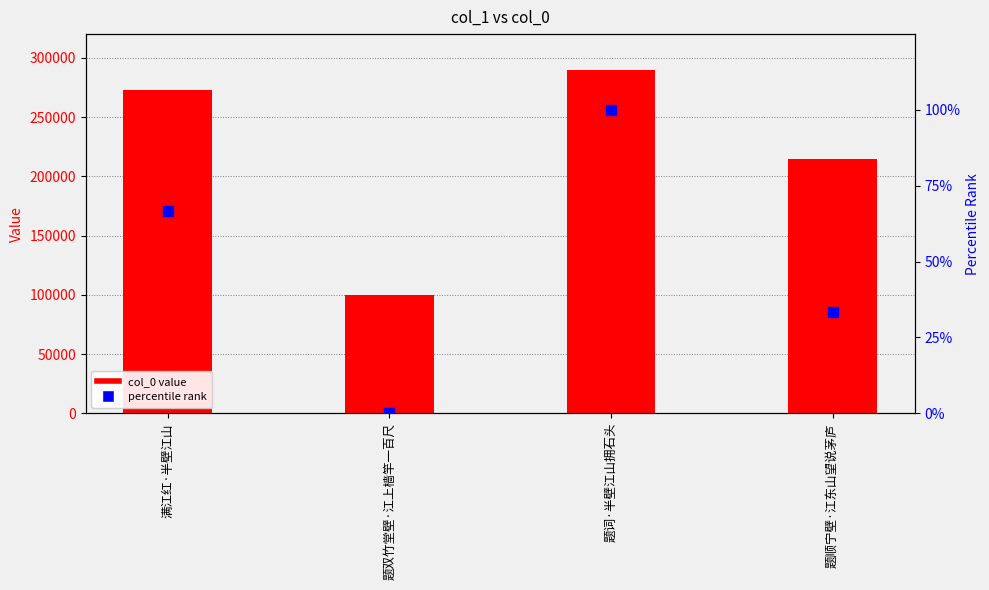

Which series contains the highest Y value?

col_0 value